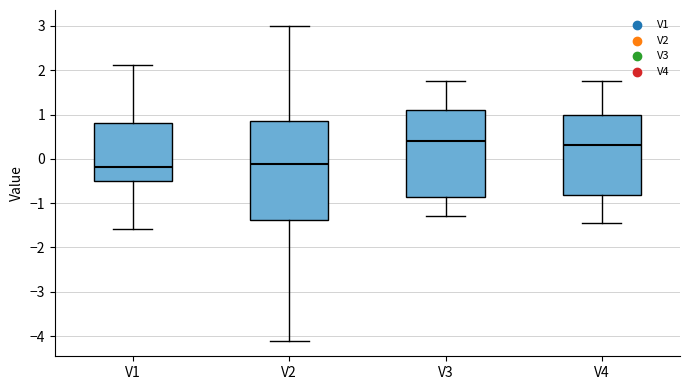

Which box is the tallest, from its lower edge to its upper edge?

V2